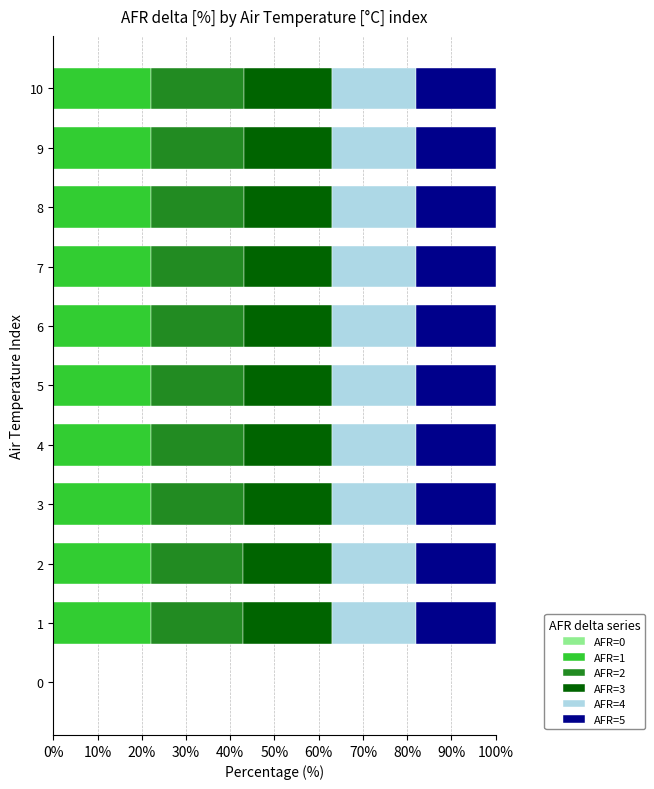

What is the total value across all series at 1?

100.0